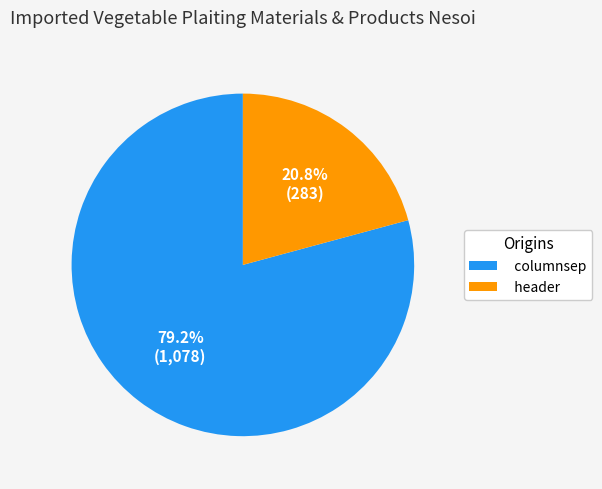

How many segments does this pie chart have?

2